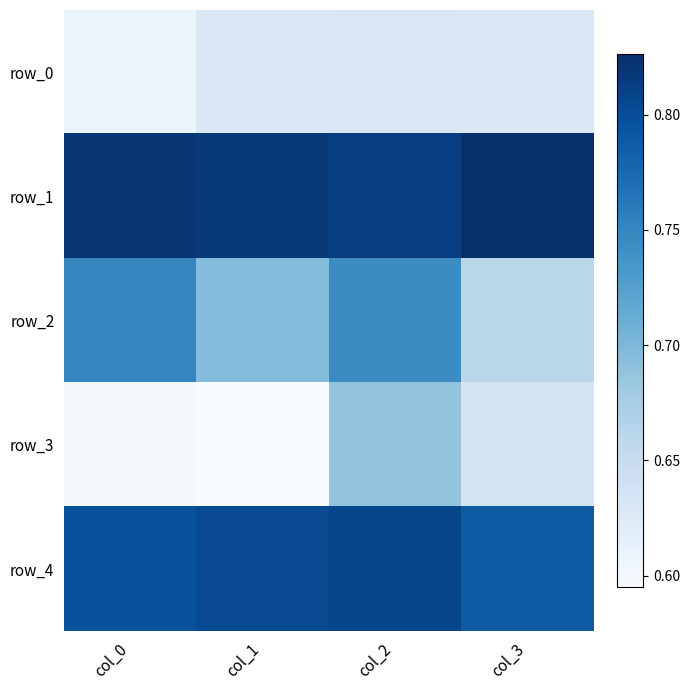

Is the value of row_3 at col_1 greater than the value of row_2 at col_0?

No